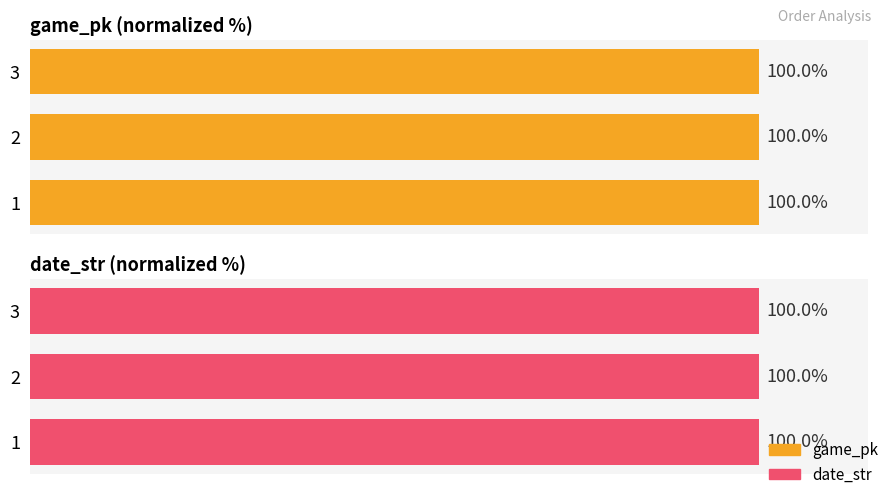

Count the number of categories in the chart.

3